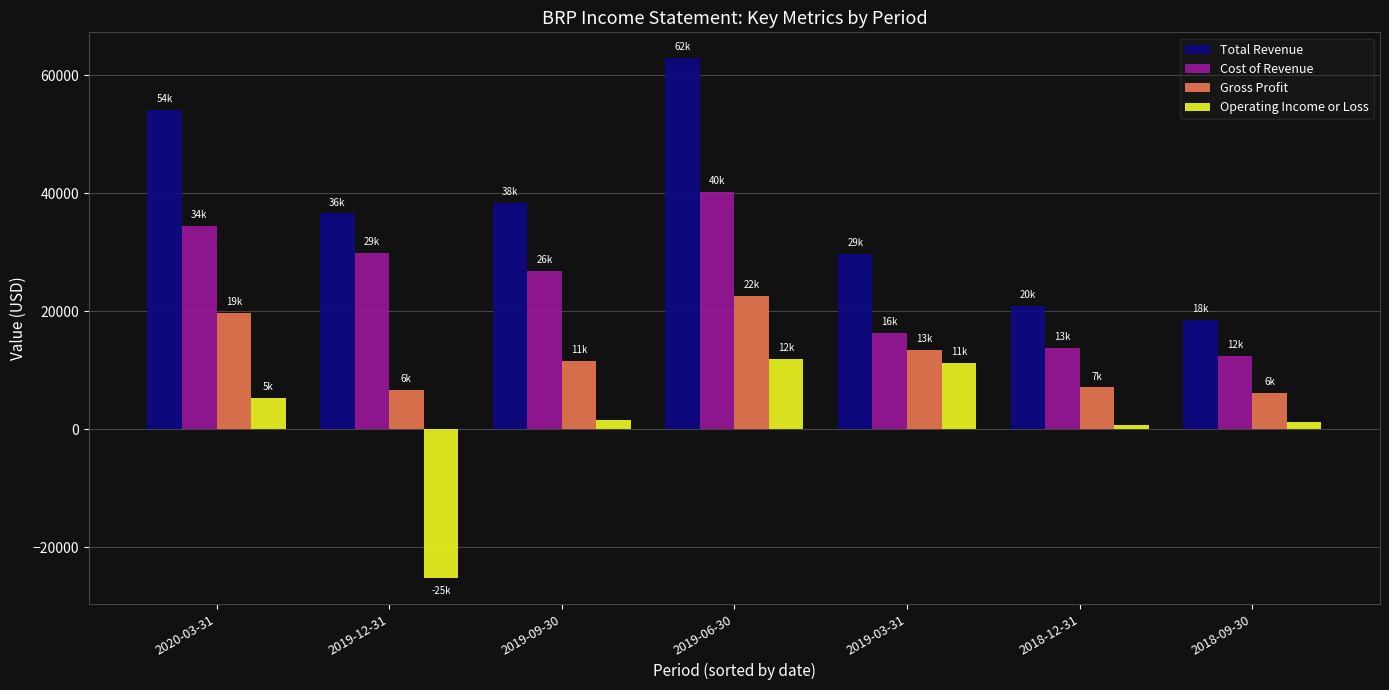

How many bars are there in each group?

4